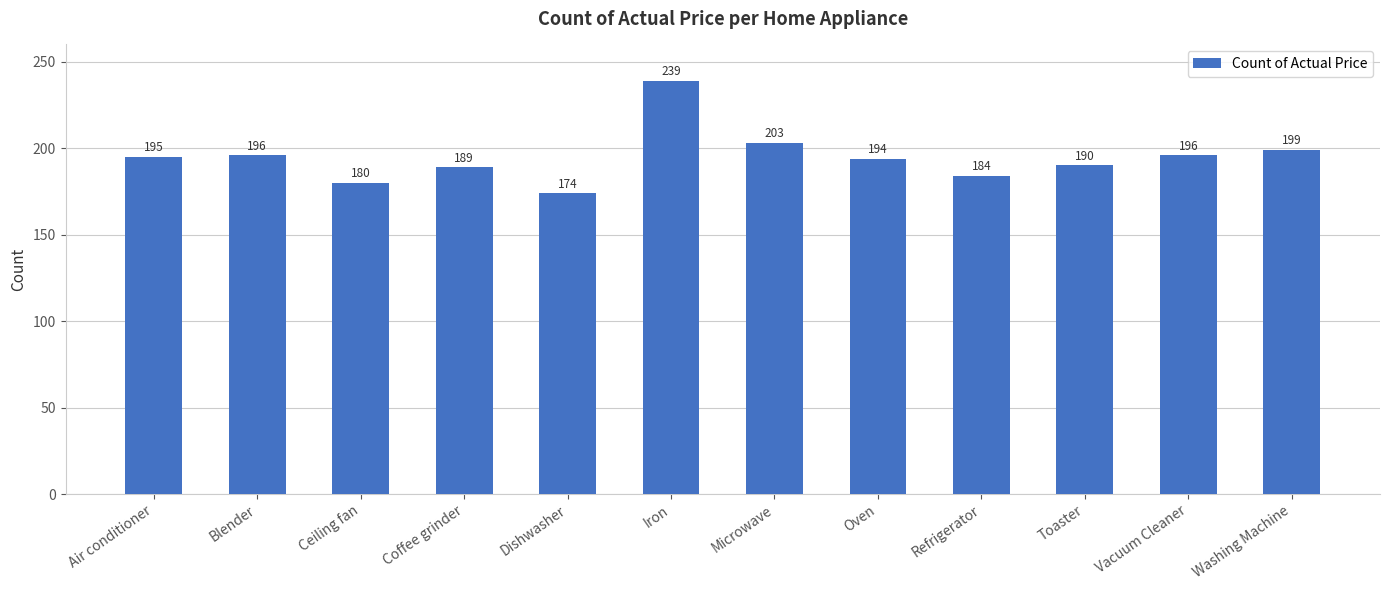

What is the difference between the maximum and minimum values?

65